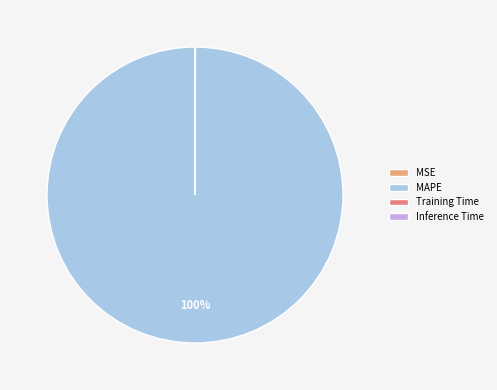

Which category accounts for the majority?

MAPE